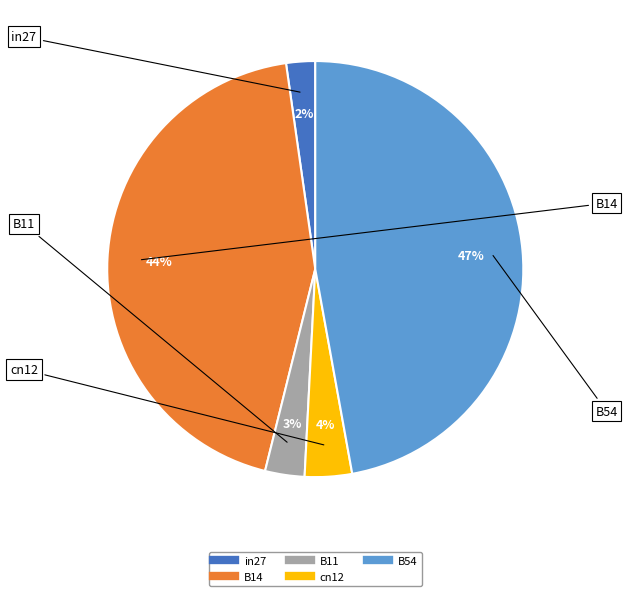

To the nearest percent, what is the combined percentage of B11 and B54?

50%